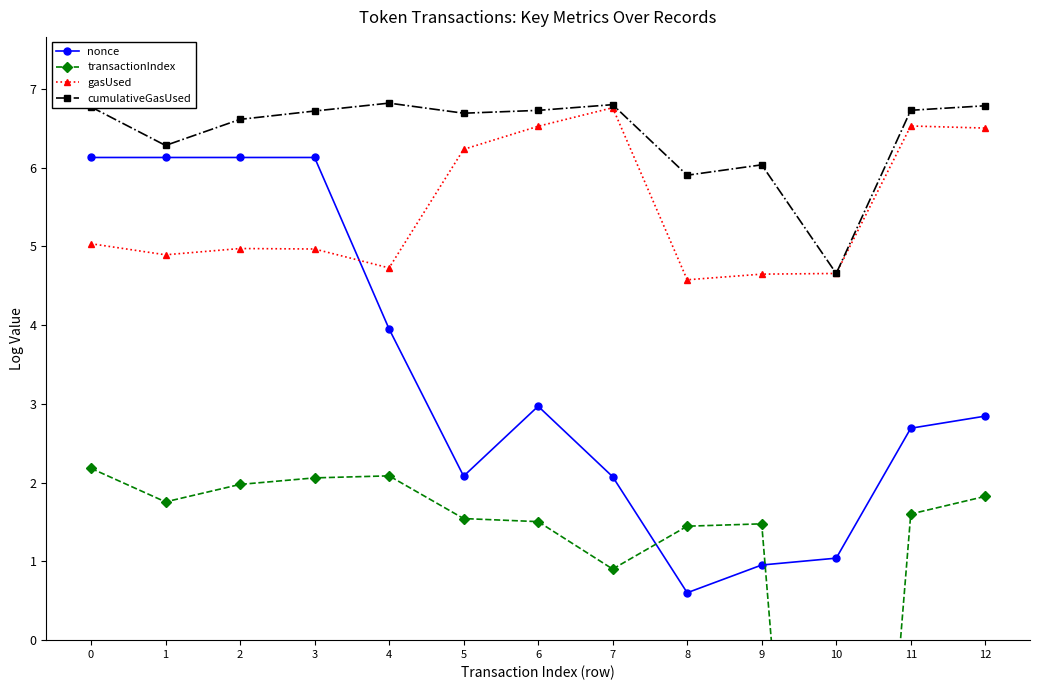

Rank the series by their average value, from lowest to highest.

transactionIndex, nonce, gasUsed, cumulativeGasUsed